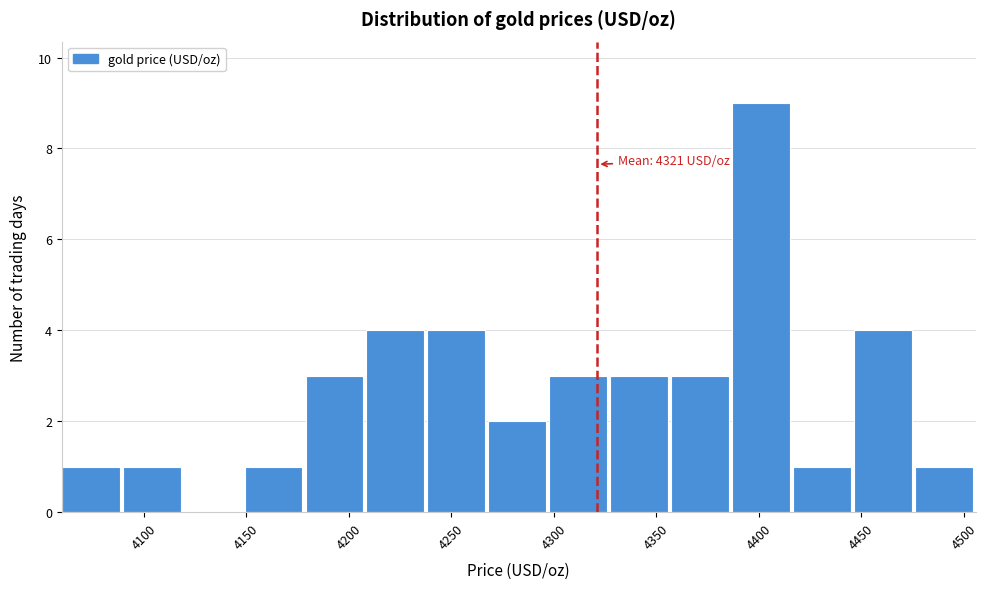

Over which range of the x-axis is the bar tallest?

4385 to 4415